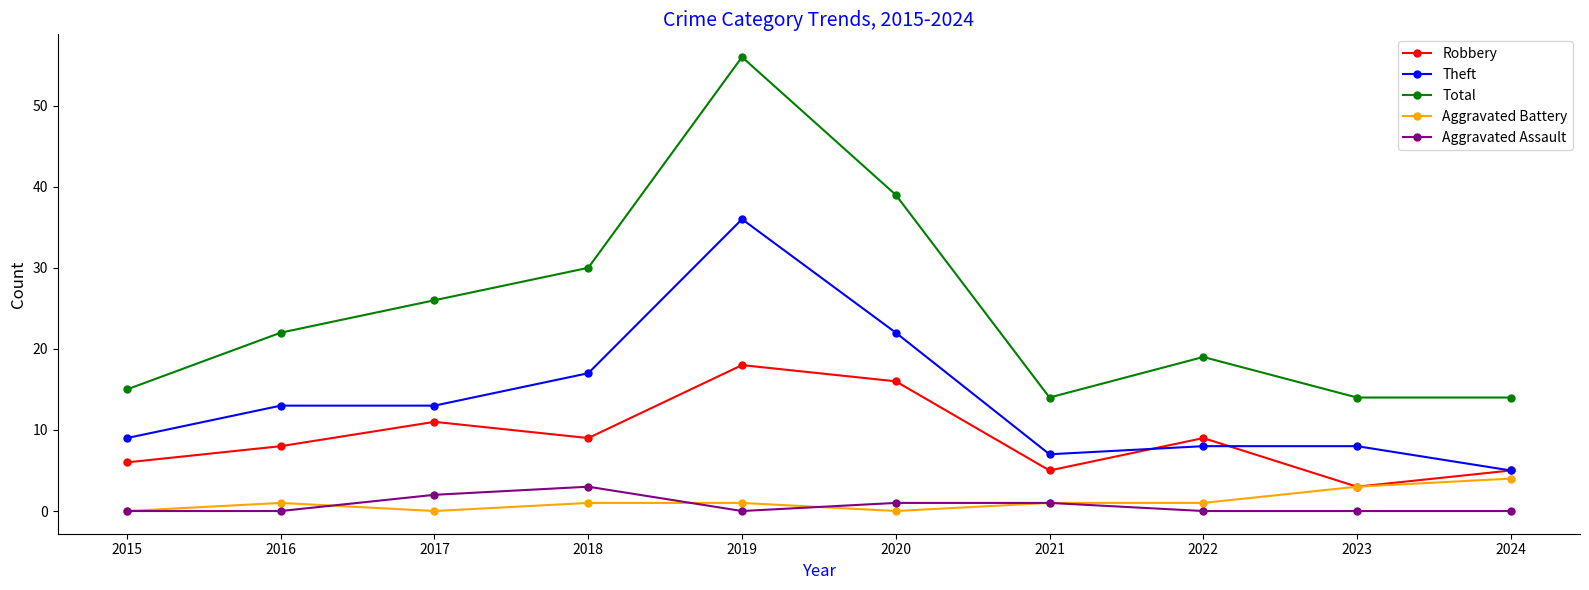

What is the difference between the maximum and minimum values in the Theft series?

31